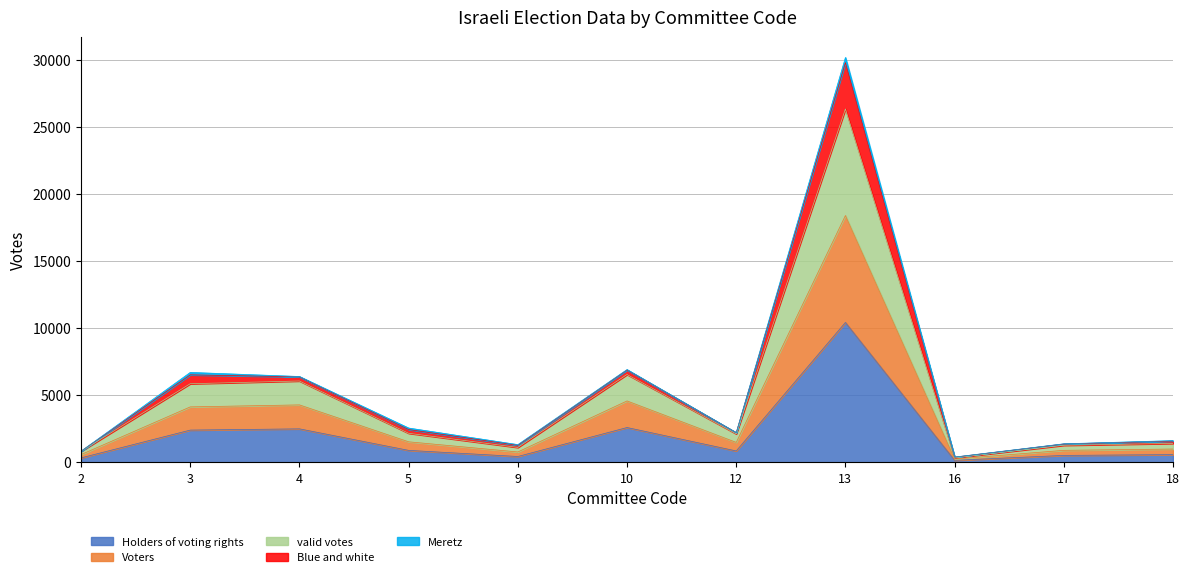

What is the difference between the highest and lowest values at 16?

244